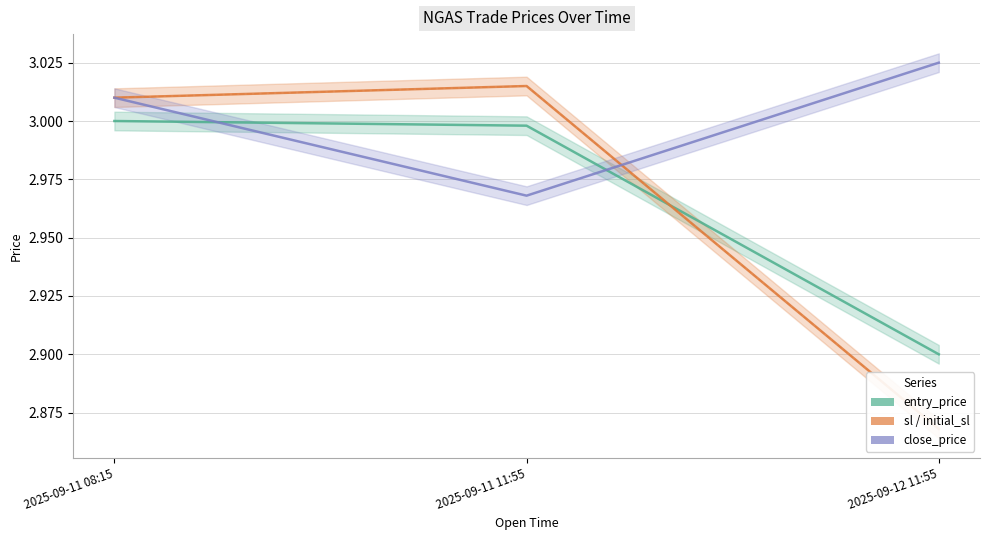

What is the label of the 3rd point from the right?

2025-09-11 08:15